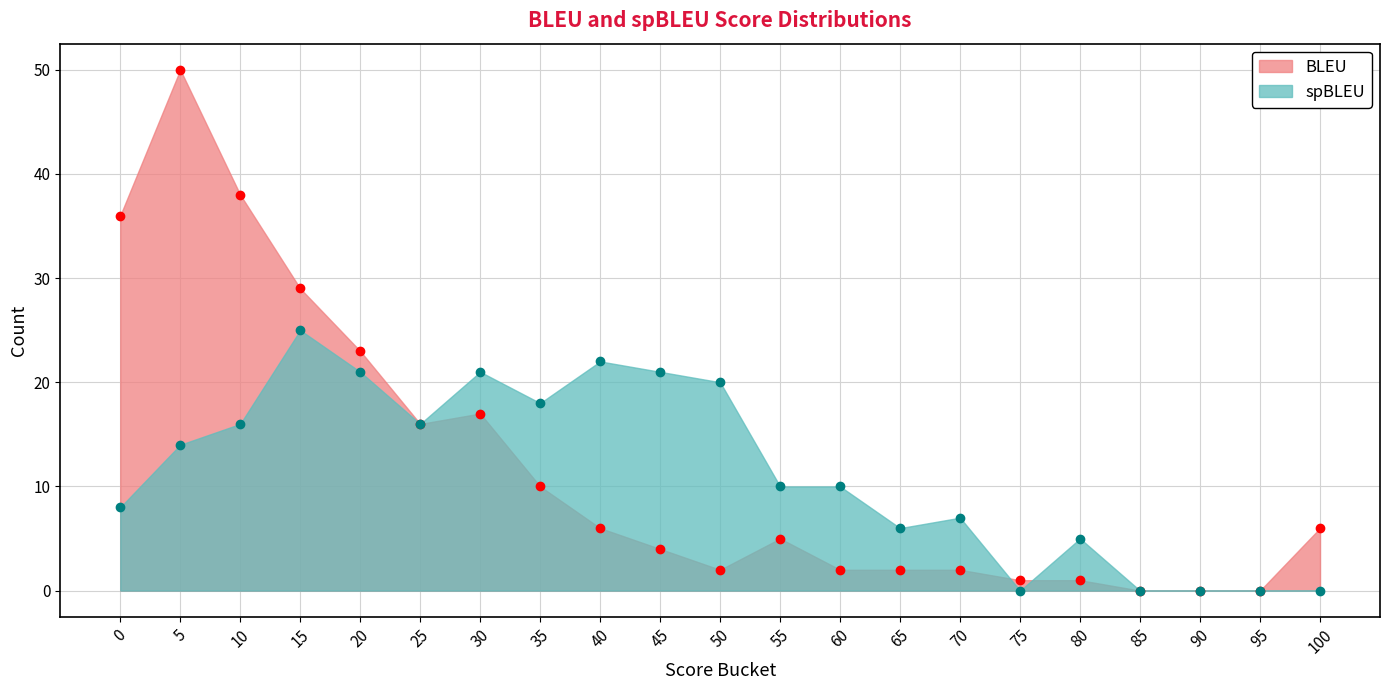

True or false: BLEU has more than 1 points higher than both neighbors.

True